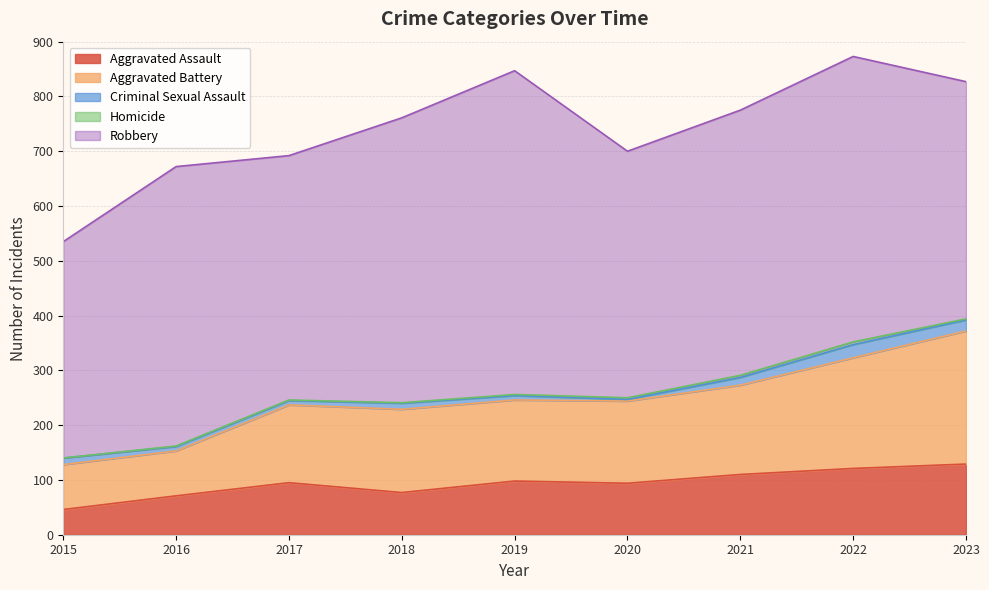

What is the sum of all Criminal Sexual Assault values?

108